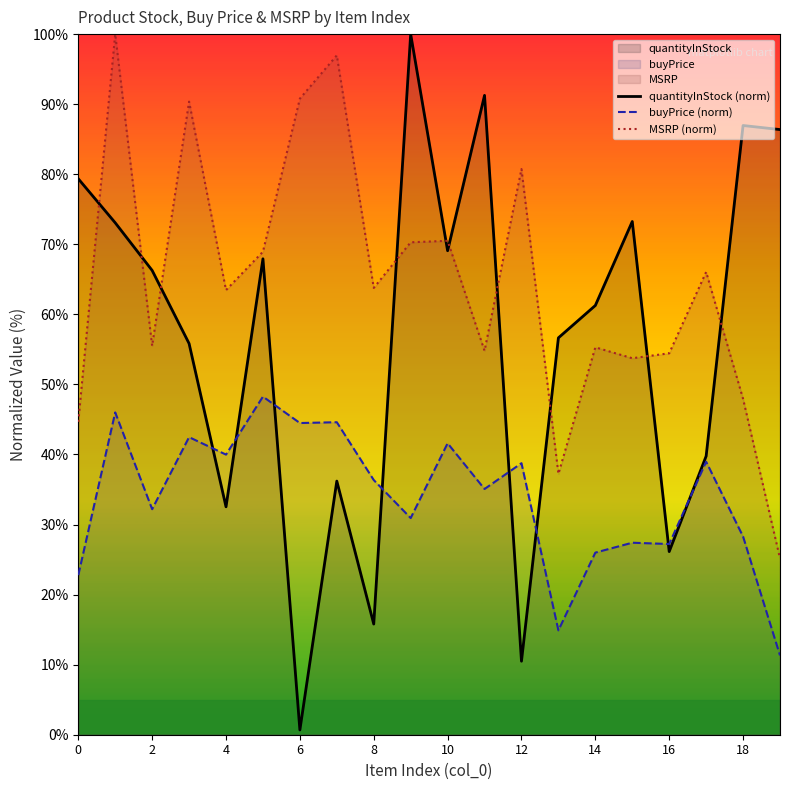

Reading right to left, extract all data points from this chart.

quantityInStock (norm): 86.4	87.0	39.8	26.1	73.3	61.3	56.6	10.5	91.3	69.1	100.0	15.8	36.2	0.7	67.9	32.5	55.8	66.3	73.1	79.4
buyPrice (norm): 11.3	28.3	39.0	27.2	27.4	26.0	14.9	38.8	35.1	41.6	30.9	36.4	44.6	44.5	48.3	40.0	42.5	32.2	46.0	22.8
MSRP (norm): 25.2	47.9	66.0	54.4	53.7	55.3	37.2	80.7	54.8	70.5	70.3	63.8	97.0	90.8	68.9	63.5	90.4	55.5	100.0	44.7